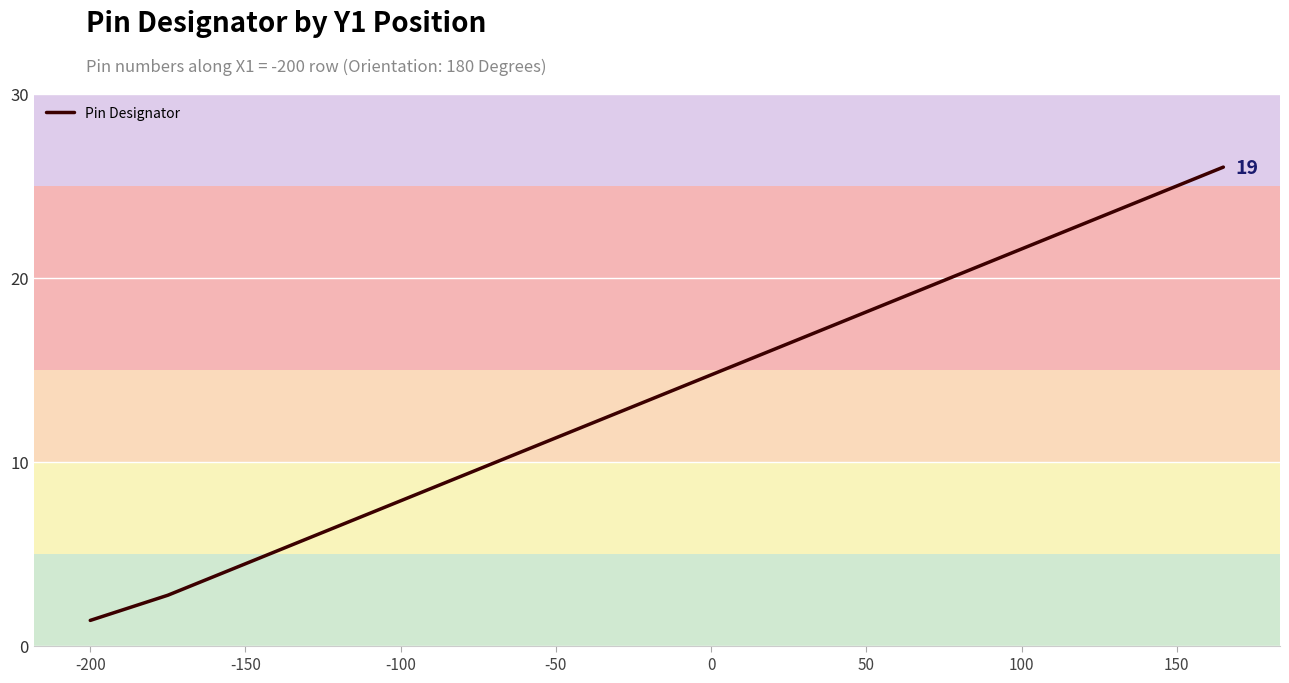

What is the smallest value displayed?

1.4